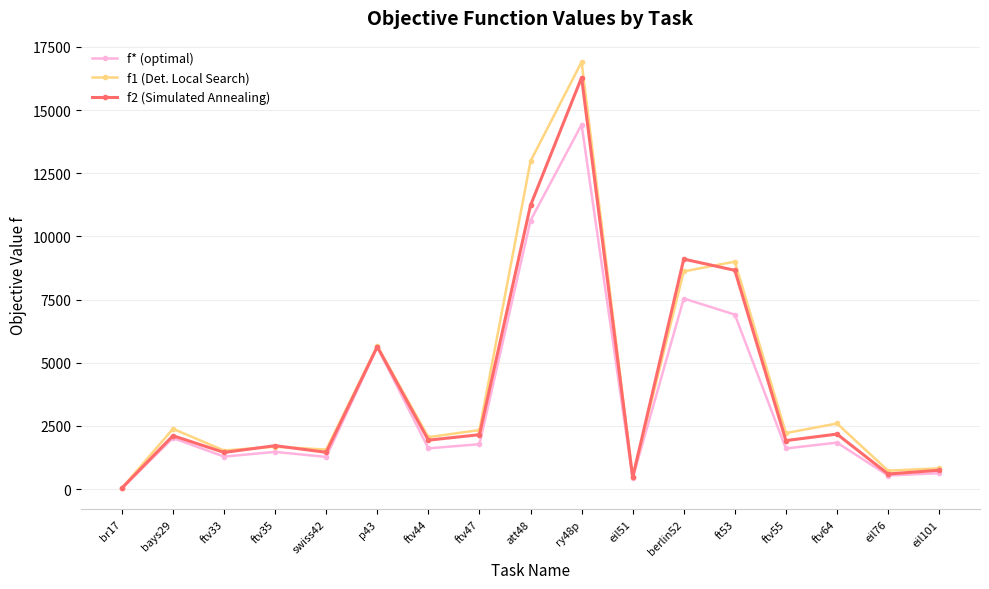

How many lines are shown in the chart?

3